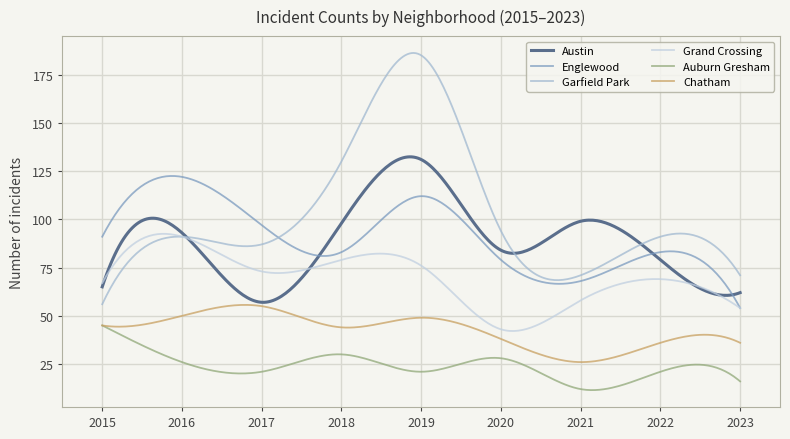

True or false: Chatham and Austin cross at least once.

False